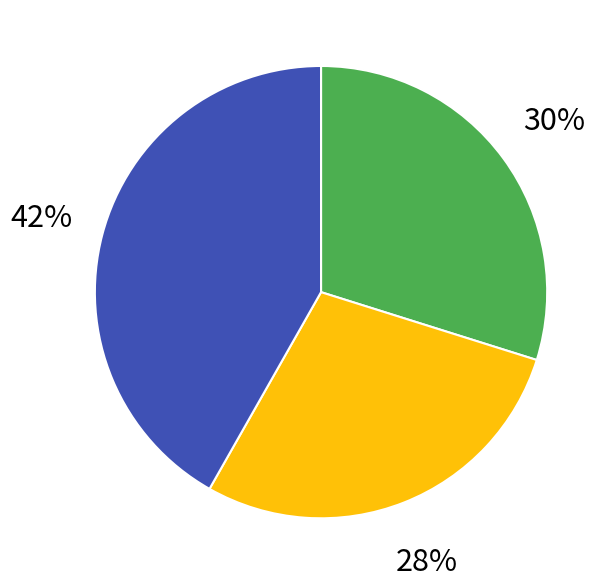

Does any single category account for the majority?

No